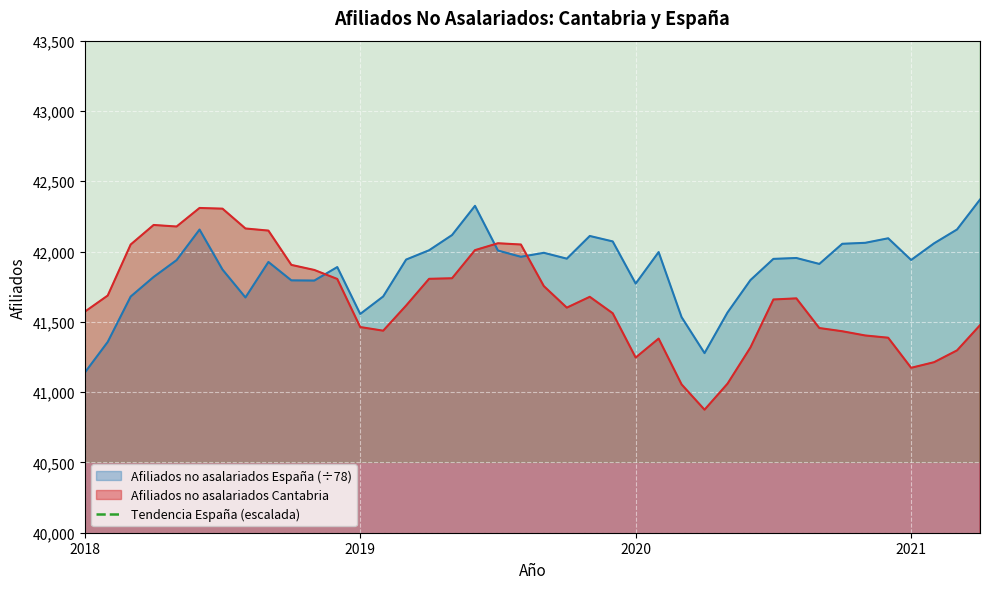

At which label does Afiliados no asalariados España (÷78) reach its minimum?

2018